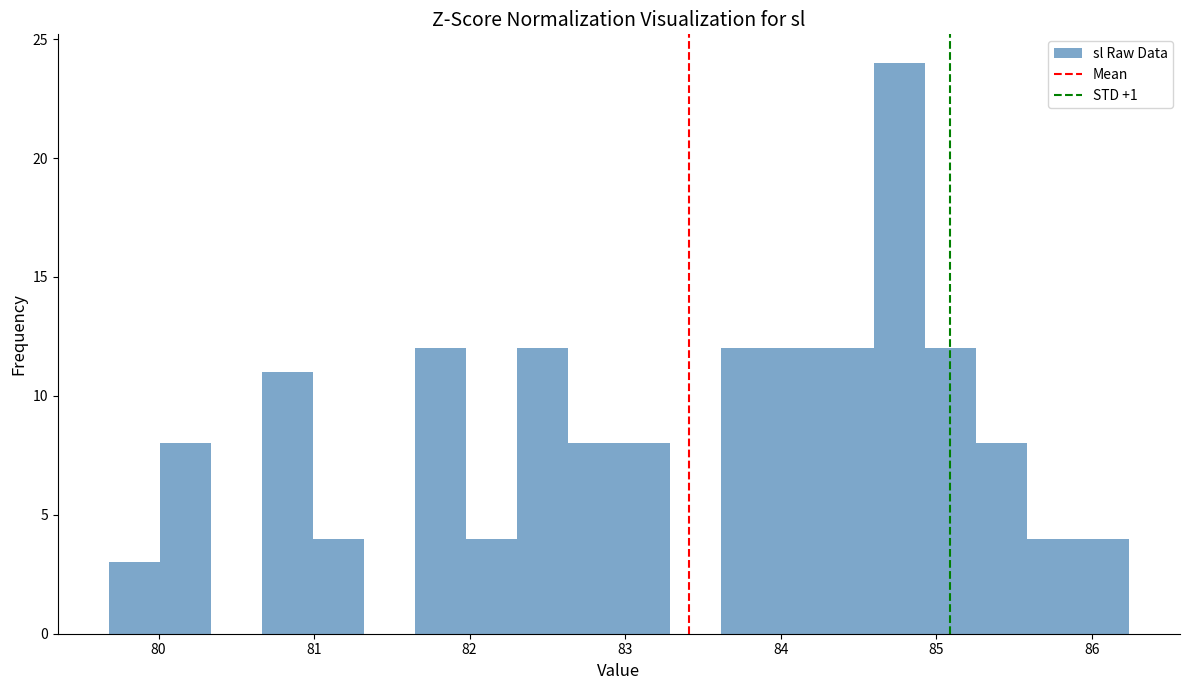

Read against the x-axis, roughly where is the centre of the tallest bar?

84.8